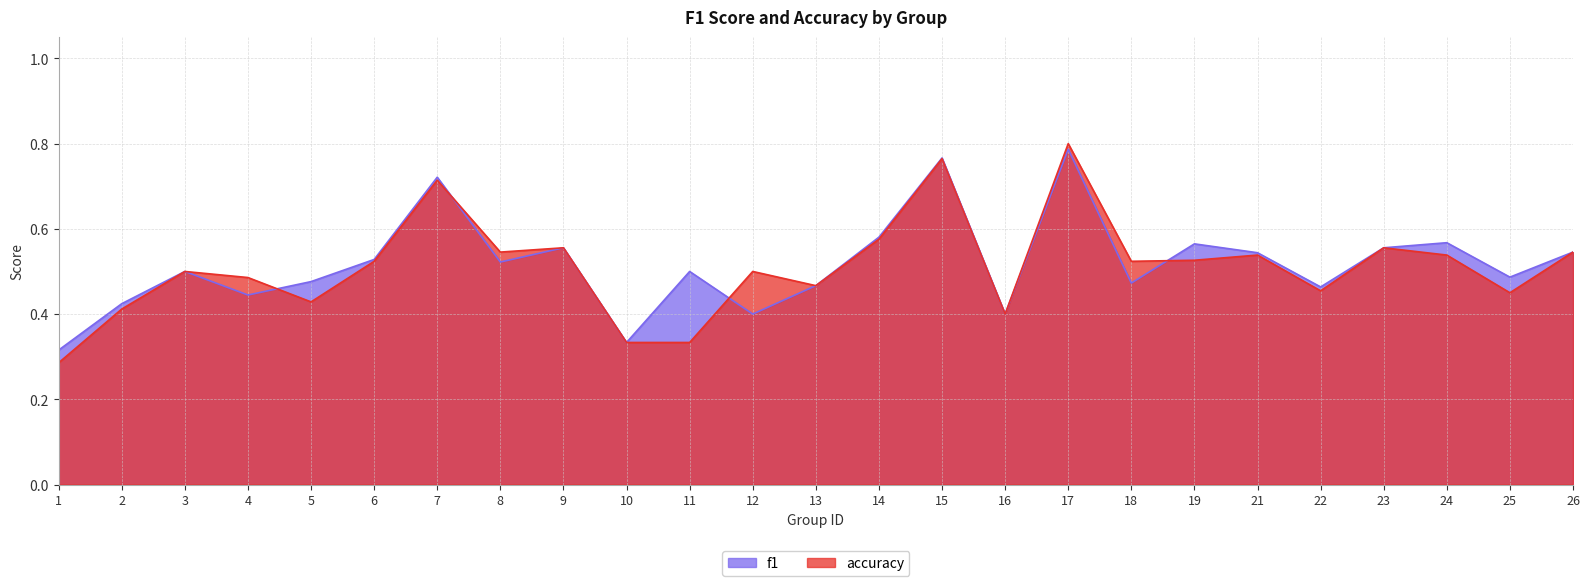

At how many categories does at least one series exceed 0?

25